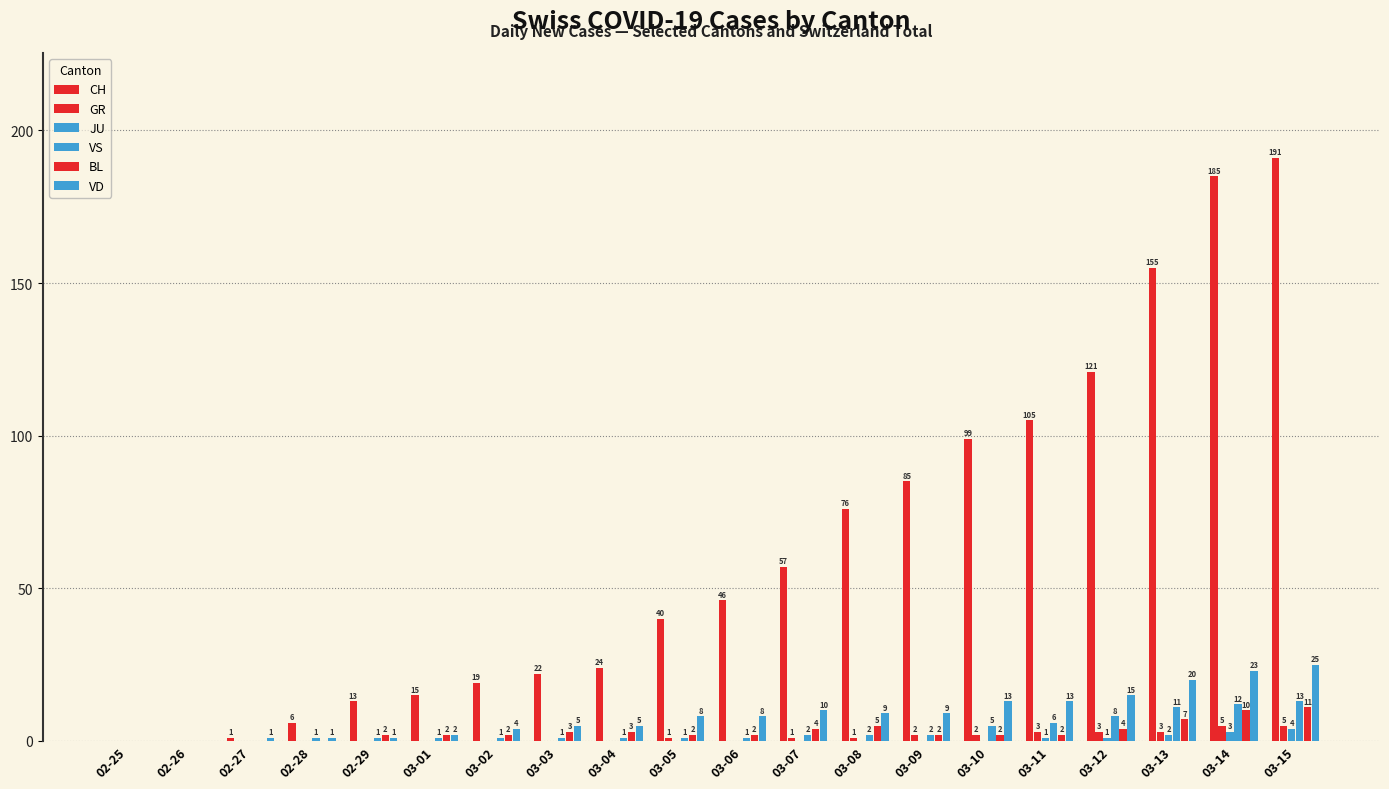

Does the chart contain stacked bars?

No